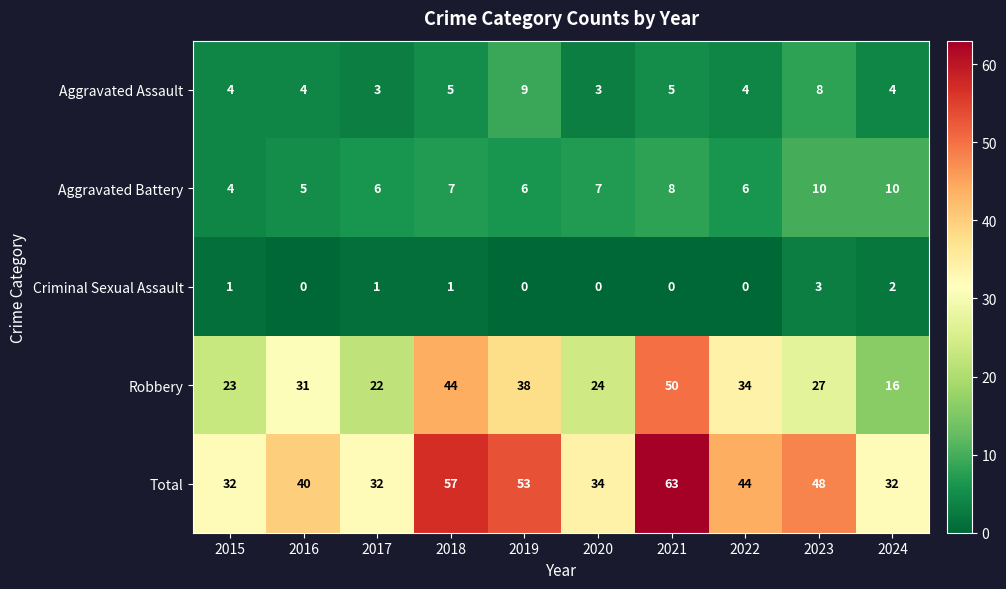

Where is Robbery nearest to the value 33?

2022